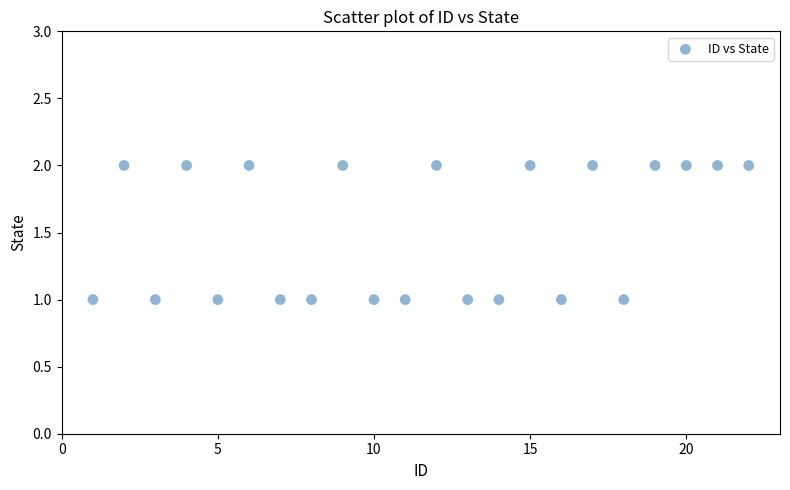

Count the number of points in this scatter plot.

22